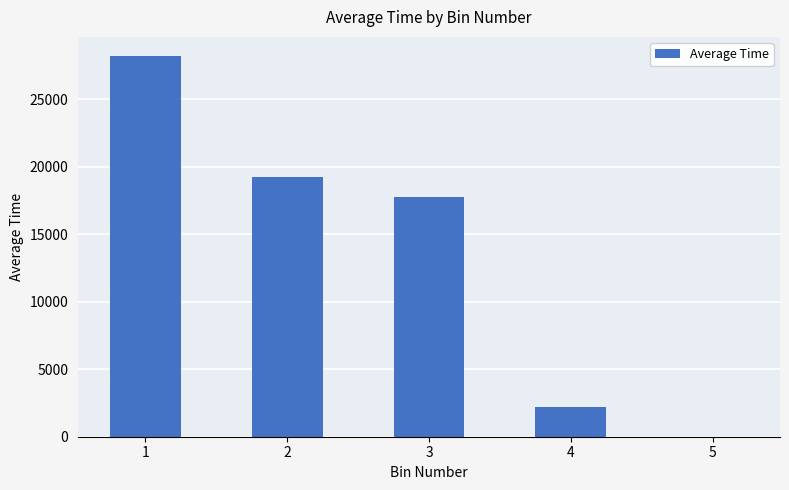

Count the number of categories in the chart.

5